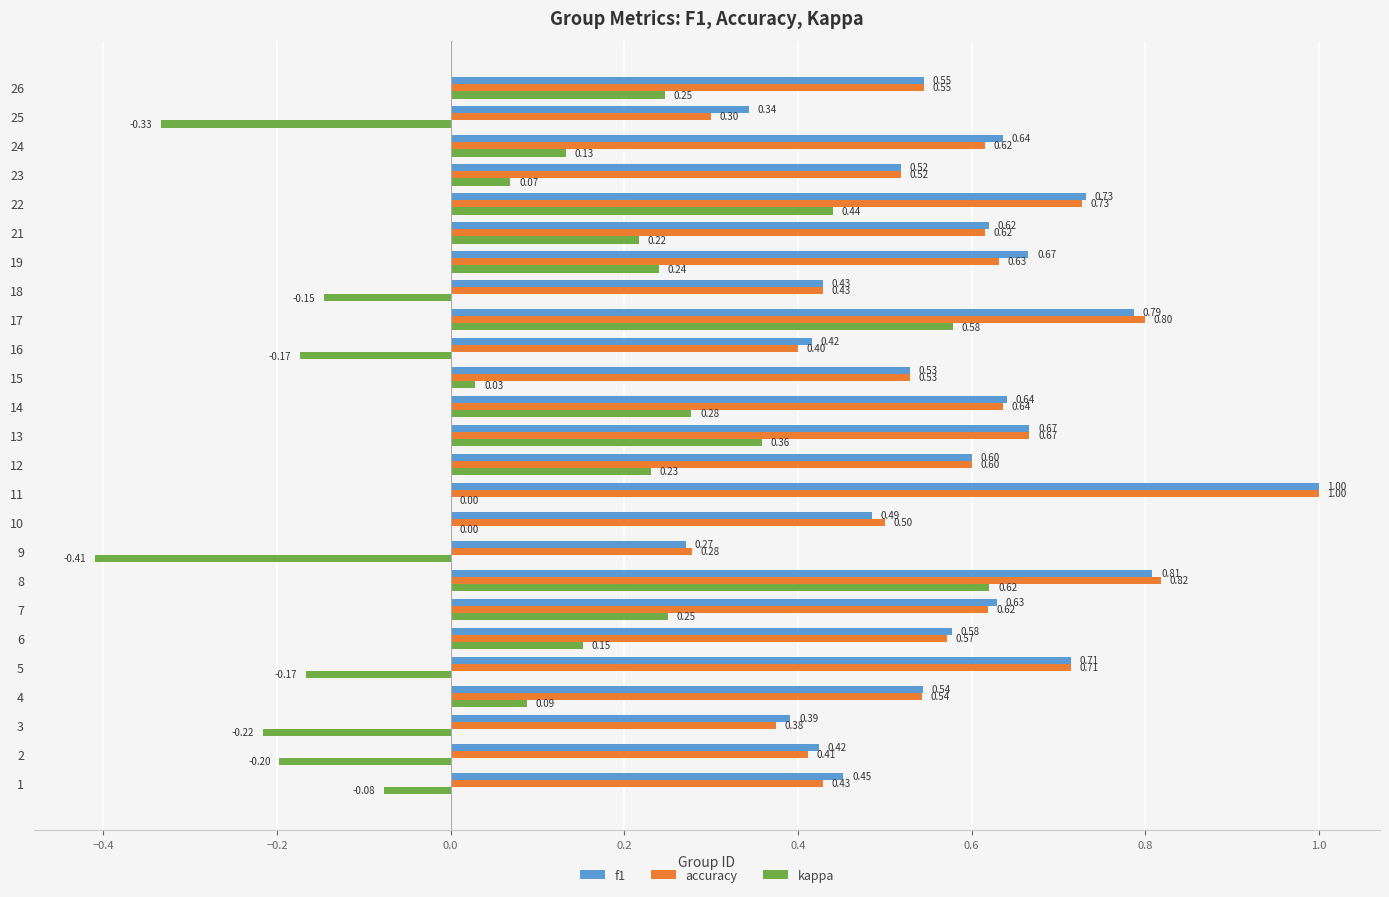

Between 7 and 25, which series saw the biggest shift?

kappa